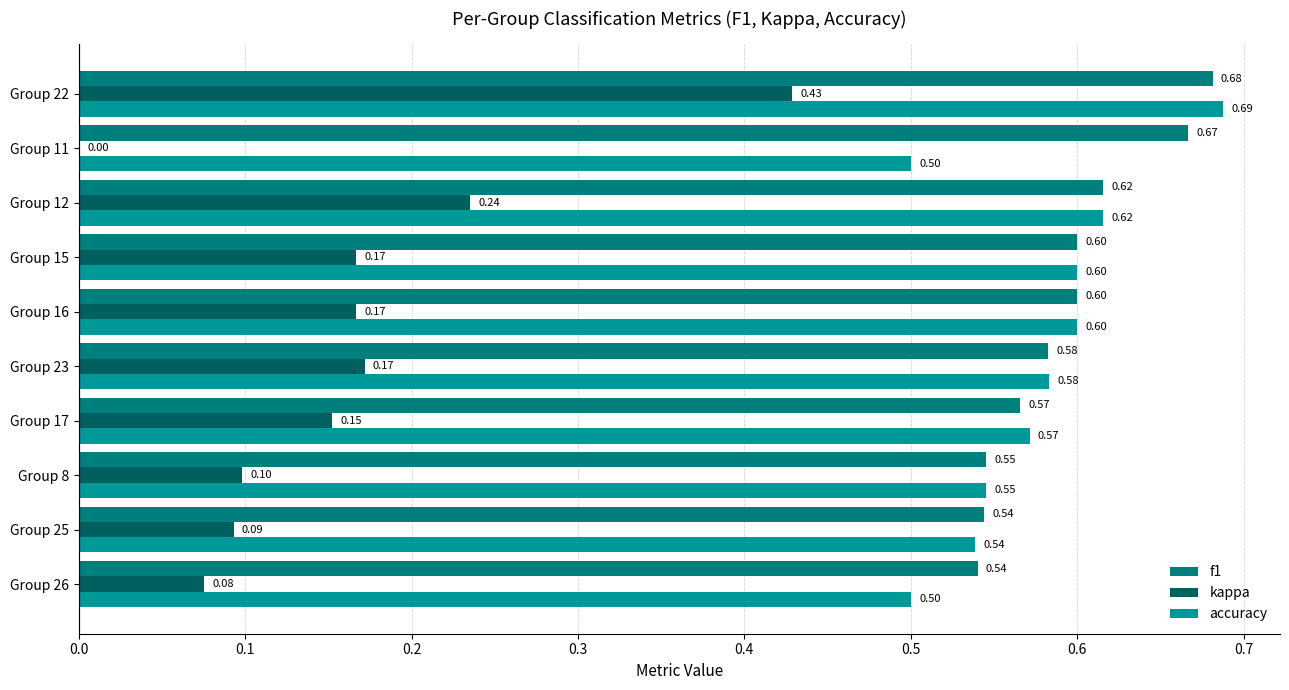

How many positive values does the kappa series have?

9